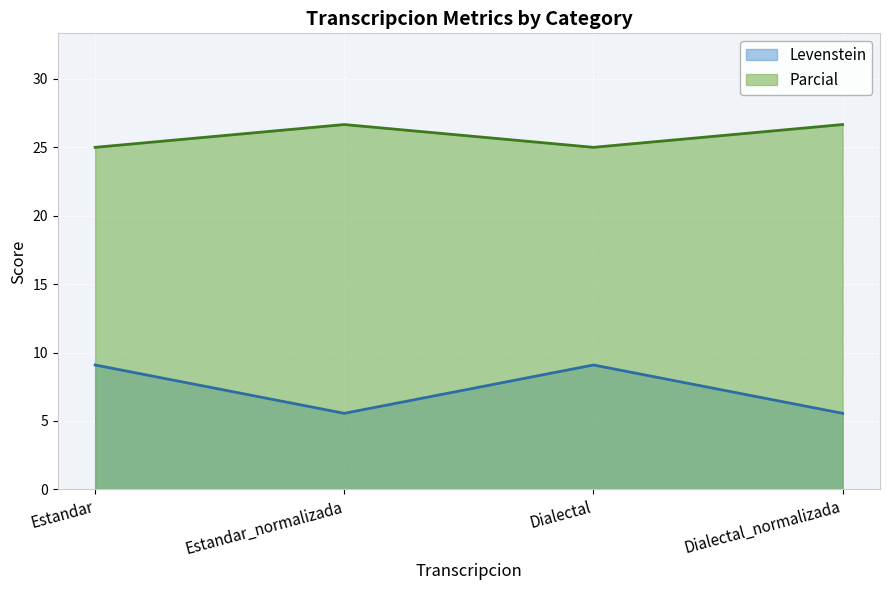

Where is the first local minimum for Levenstein?

Estandar_normalizada